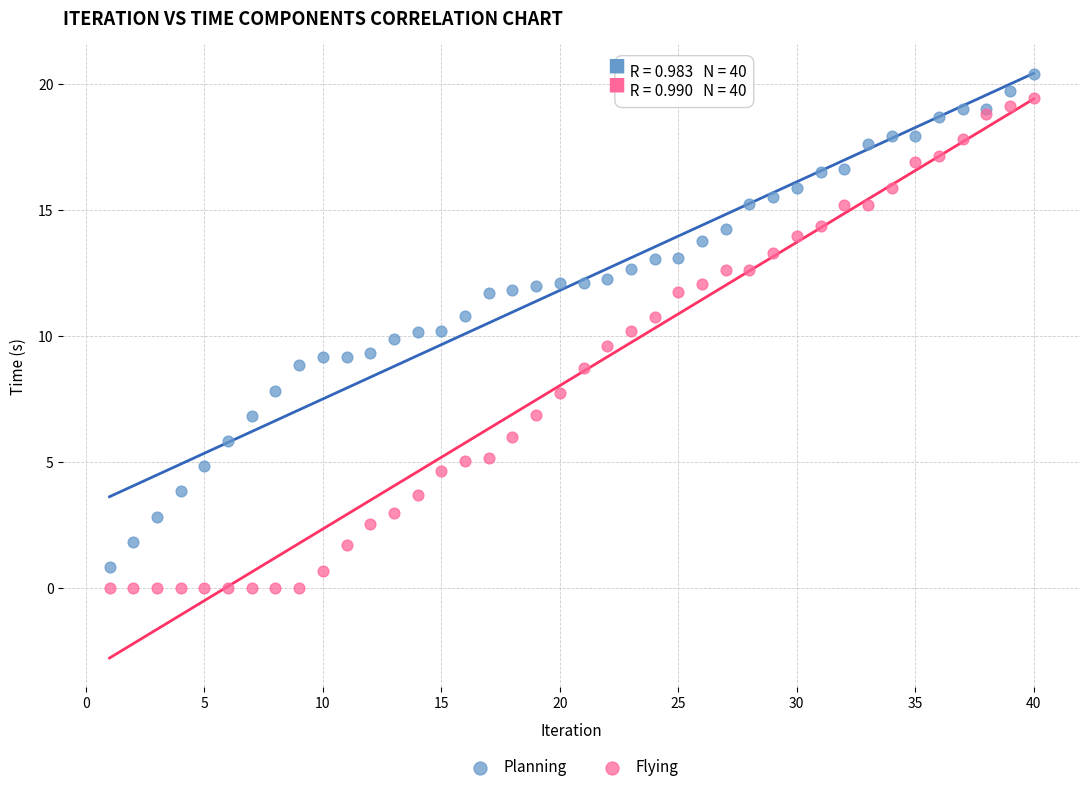

What is the X range (max minus min) for the scatter plot?

39.0